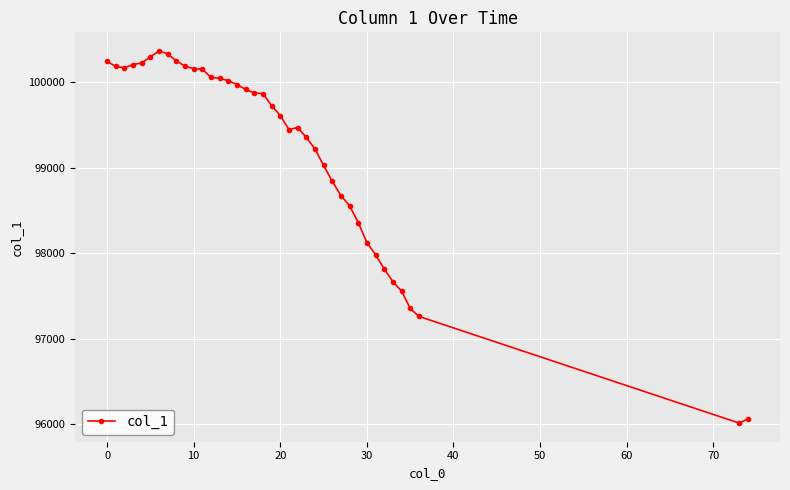

What is the difference between the maximum and minimum values?

4350.8